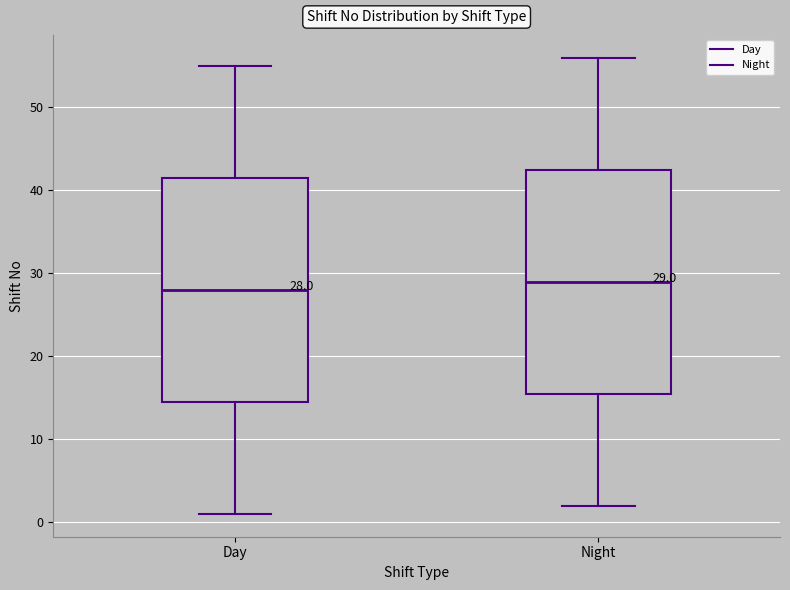

Which box has the highest median line?

Night